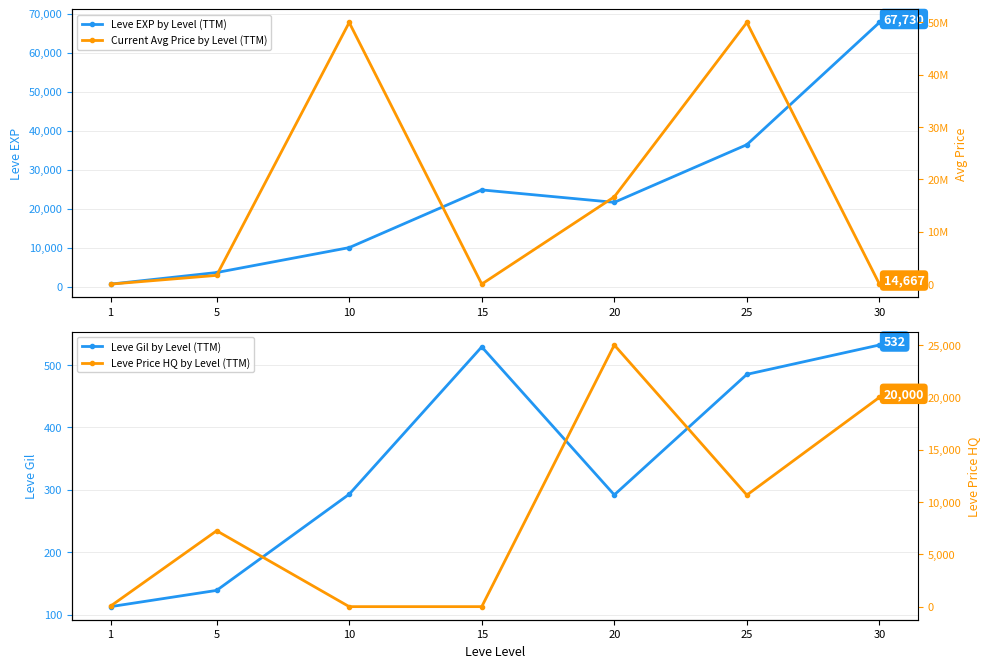

What is the value of the Leve Gil by Level (TTM) point at the 5th from the left?

292